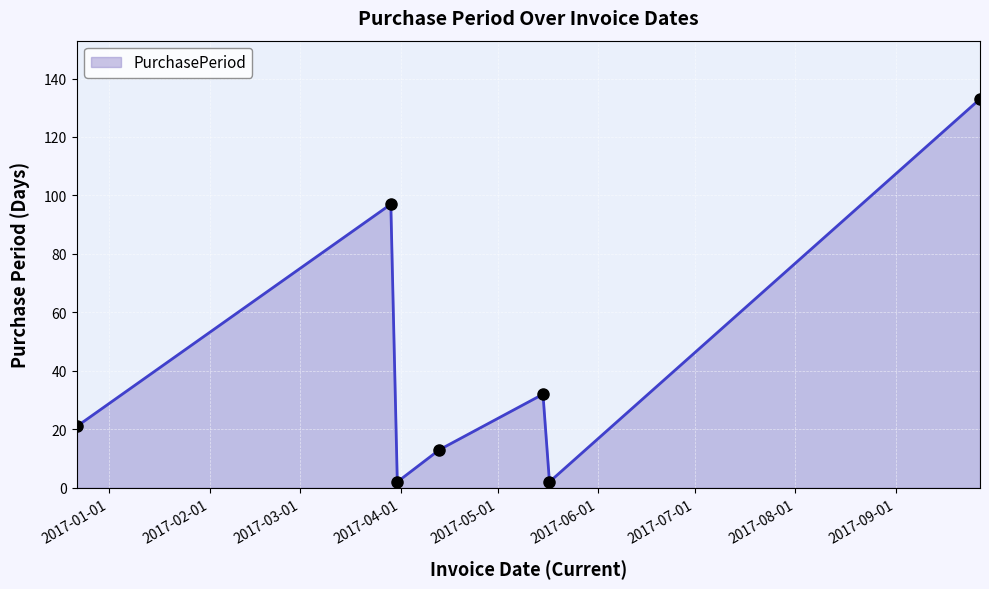

True or false: the data has more than 1 interior local peaks.

True